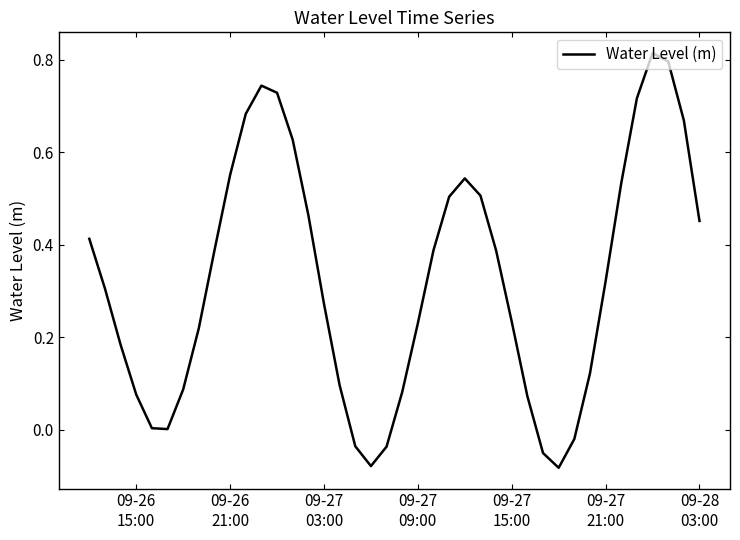

What is the difference between the maximum and minimum values?

0.9